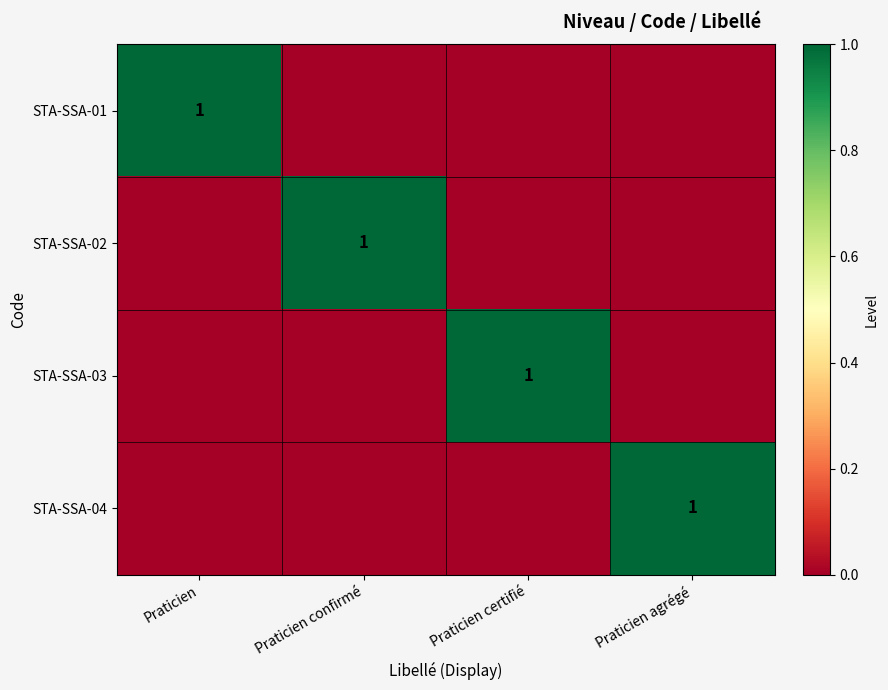

How many STA-SSA-03 values are between 0 and 1?

4